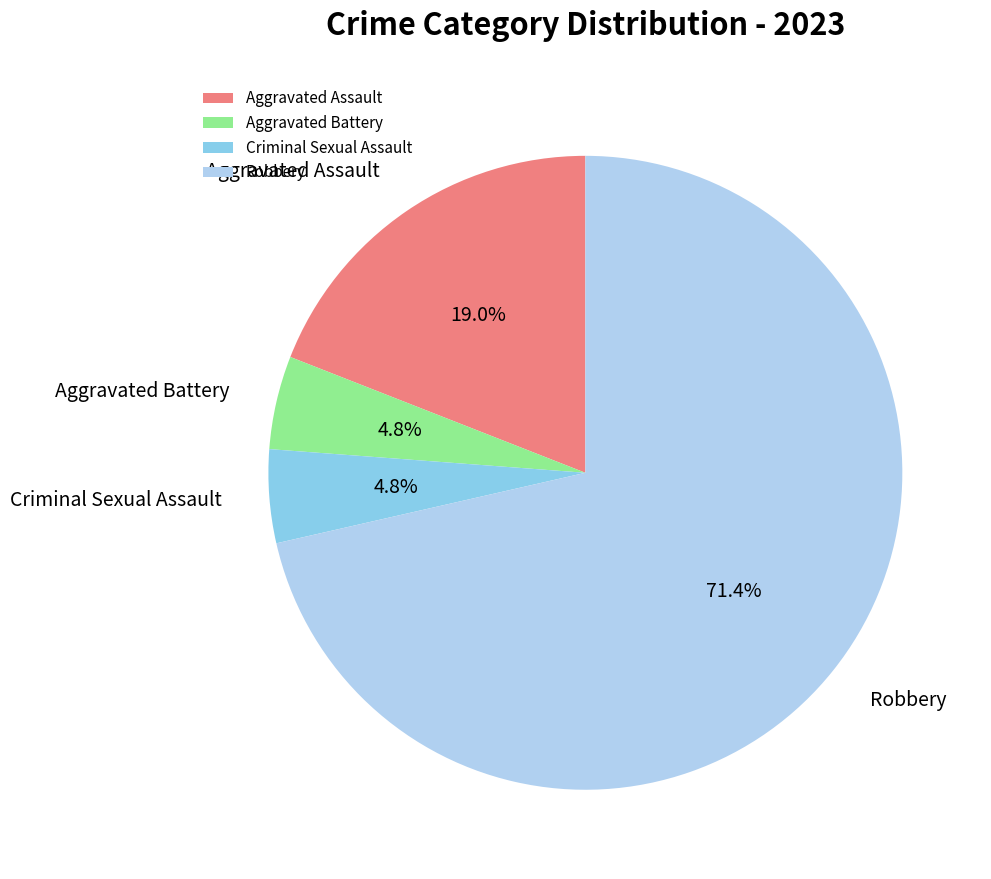

What percentage do Criminal Sexual Assault and Aggravated Assault together represent?

23.8%